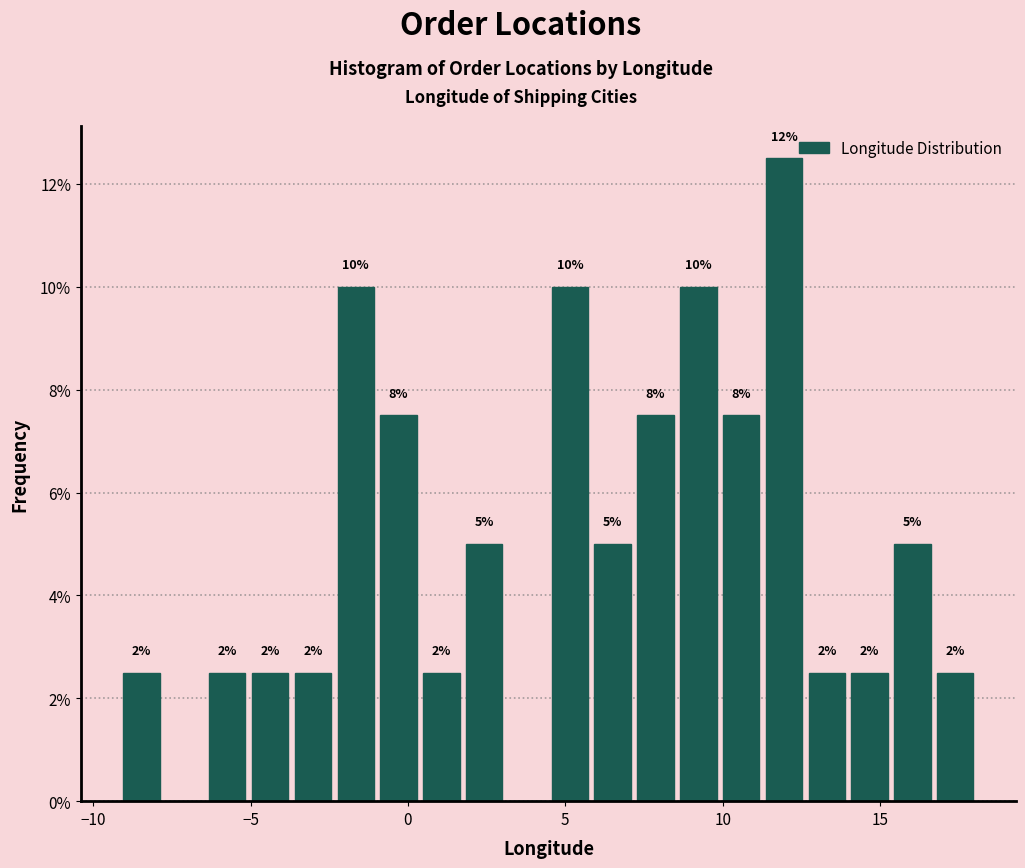

Read against the x-axis, roughly where is the centre of the tallest bar?

12.0